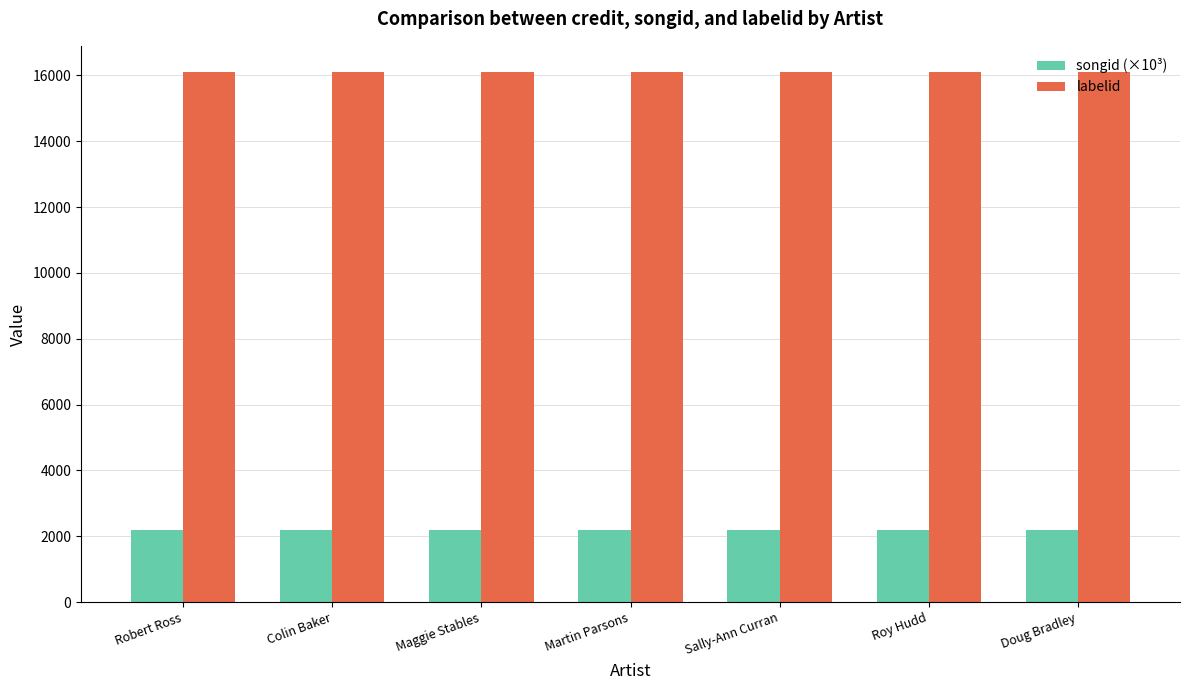

Are the bars grouped side by side (vs. stacked)?

Yes